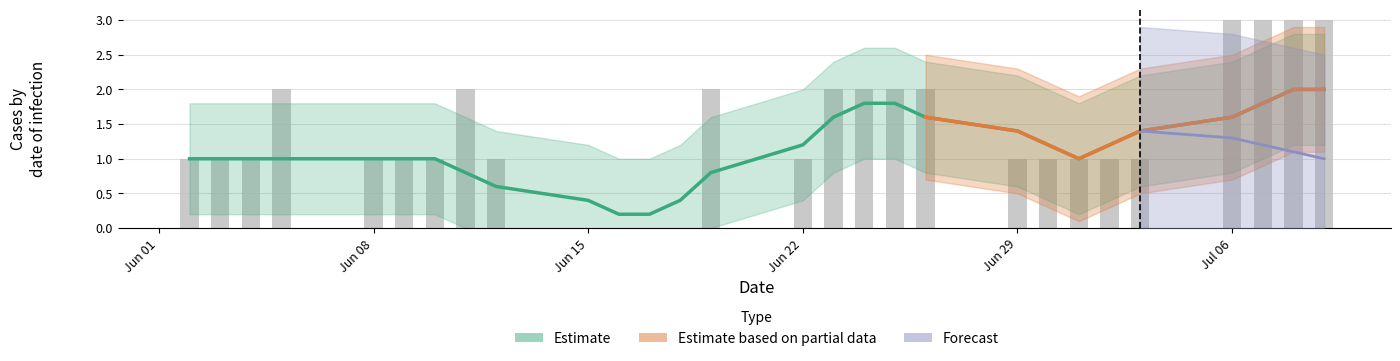

Are the bars horizontal?

No